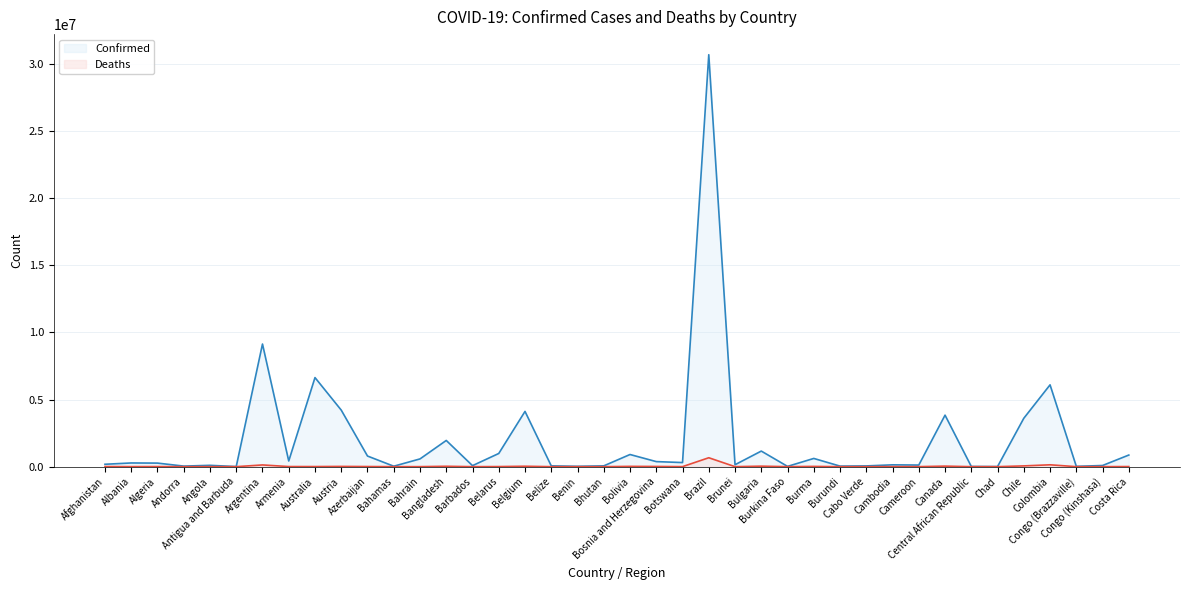

Reading right to left, transcribe all the data shown in this chart.

Confirmed: Costa Rica=866164	Congo (Kinshasa)=87023	Congo (Brazzaville)=24079	Colombia=6095316	Chile=3605522	Chad=7414	Central African Republic=14649	Canada=3837531	Cameroon=119780	Cambodia=136262	Cabo Verde=56115	Burundi=41235	Burma=613140	Burkina Faso=20899	Bulgaria=1161630	Brunei=144659	Brazil=30688390	Botswana=306324	Bosnia and Herzegovina=377511	Bolivia=906146	Bhutan=59574	Benin=26952	Belize=57896	Belgium=4116397	Belarus=982867	Barbados=76571	Bangladesh=1953012	Bahrain=577652	Bahamas=33934	Azerbaijan=792638	Austria=4212492	Australia=6635840	Armenia=422900	Argentina=9135308	Antigua and Barbuda=7721	Angola=99287	Andorra=42156	Algeria=265818	Albania=275615	Afghanistan=179321
Deaths: Costa Rica=8444	Congo (Kinshasa)=1337	Congo (Brazzaville)=385	Colombia=139821	Chile=57722	Chad=193	Central African Republic=113	Canada=40291	Cameroon=1927	Cambodia=3056	Cabo Verde=401	Burundi=38	Burma=19434	Burkina Faso=384	Bulgaria=37048	Brunei=220	Brazil=665150	Botswana=2690	Bosnia and Herzegovina=15778	Bolivia=21943	Bhutan=21	Benin=163	Belize=676	Belgium=31613	Belarus=6978	Barbados=433	Bangladesh=29127	Bahrain=1479	Bahamas=801	Azerbaijan=9709	Austria=18303	Australia=7807	Armenia=8623	Argentina=128776	Antigua and Barbuda=137	Angola=1900	Andorra=153	Algeria=6875	Albania=3497	Afghanistan=7691